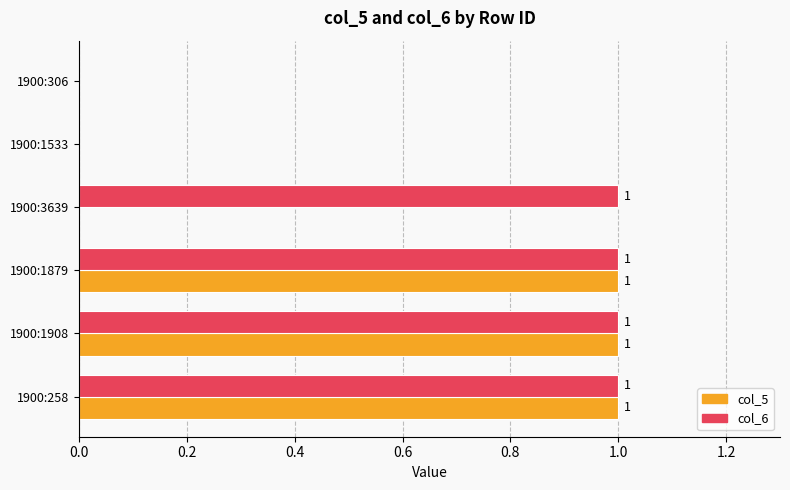

What is the sum of all col_6 values?

4